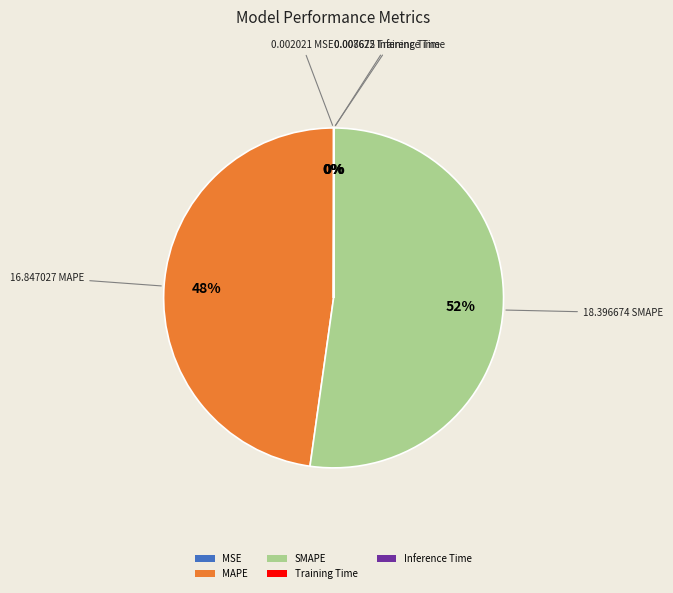

To the nearest percent, what is the difference between the largest and smallest slice percentages?

52%